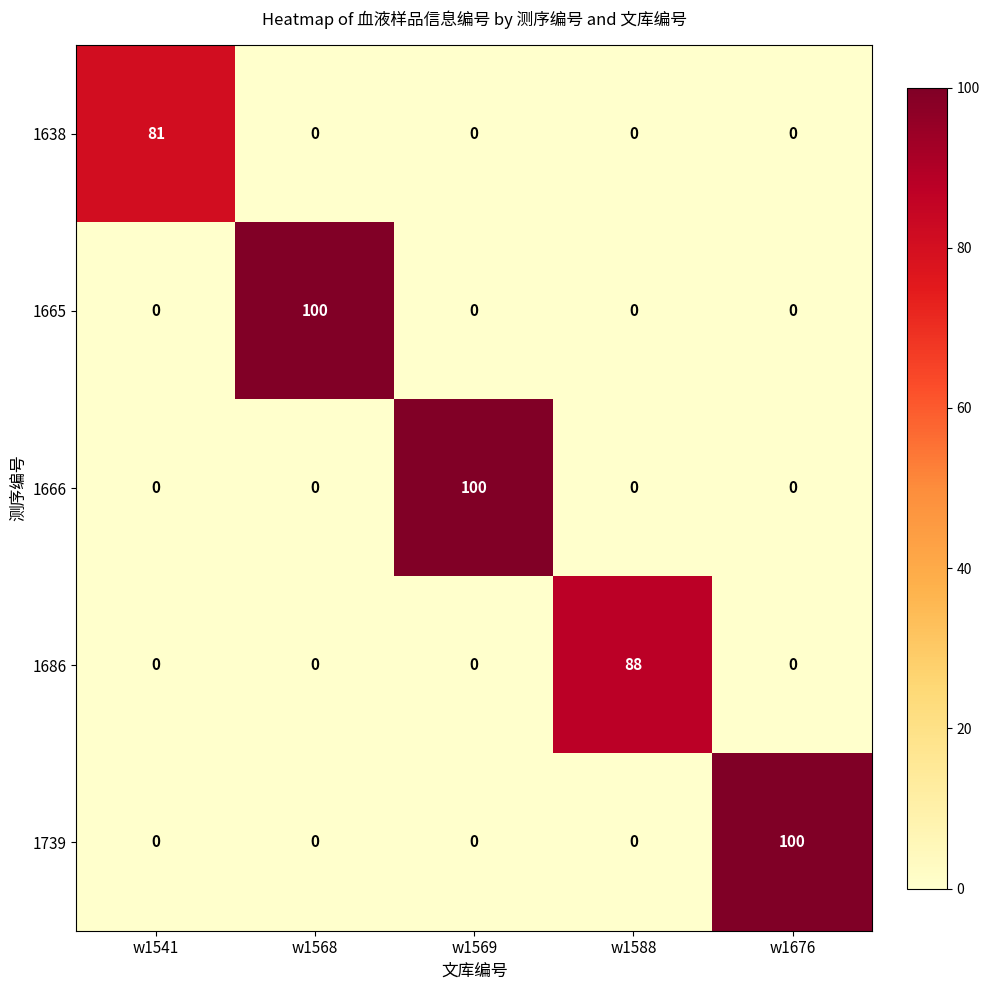

Reading left to right, list all the values displayed in this chart.

1638: 81	0	0	0	0
1665: 0	100	0	0	0
1666: 0	0	100	0	0
1686: 0	0	0	88	0
1739: 0	0	0	0	100